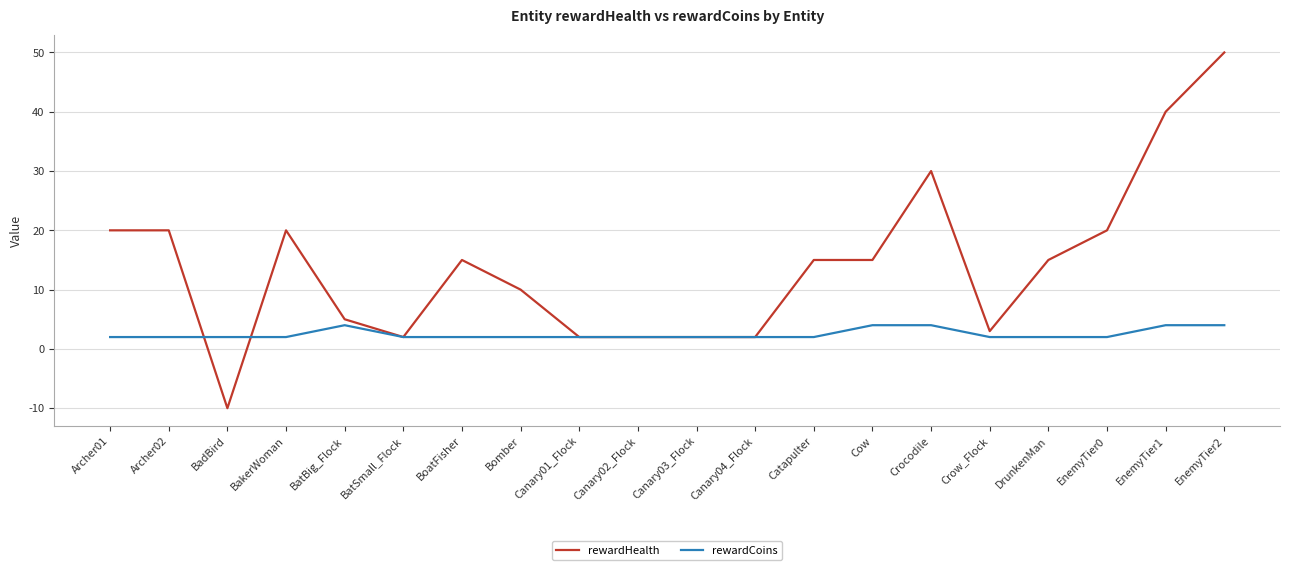

What position from the right is Crow_Flock?

5